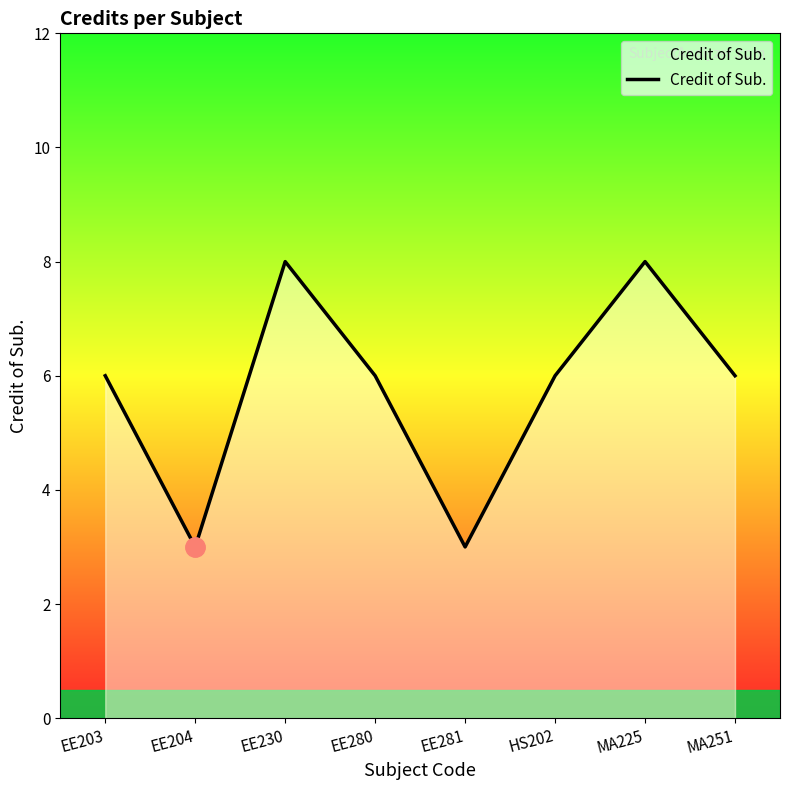

Is it true that the value at EE281 is 3?

True